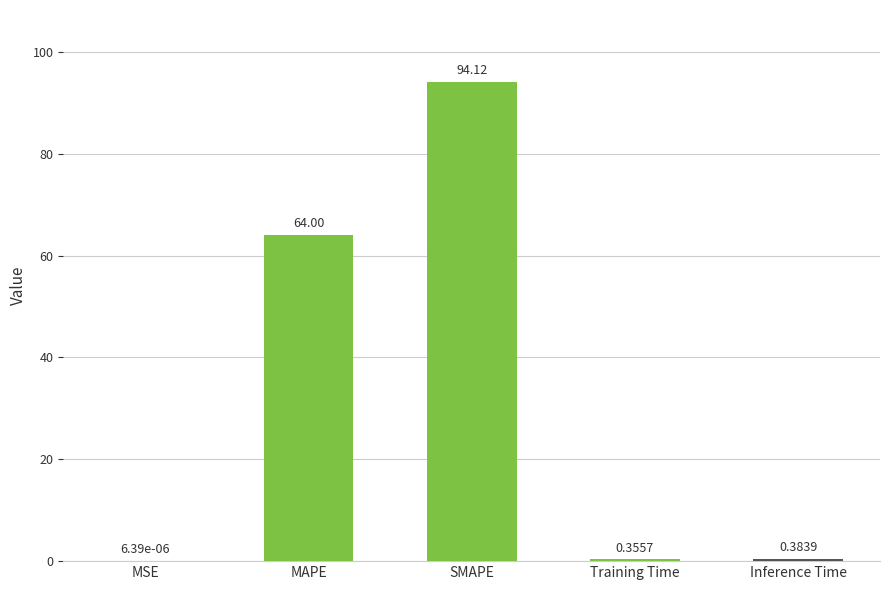

What is the change in value from SMAPE to Inference Time?

-93.7